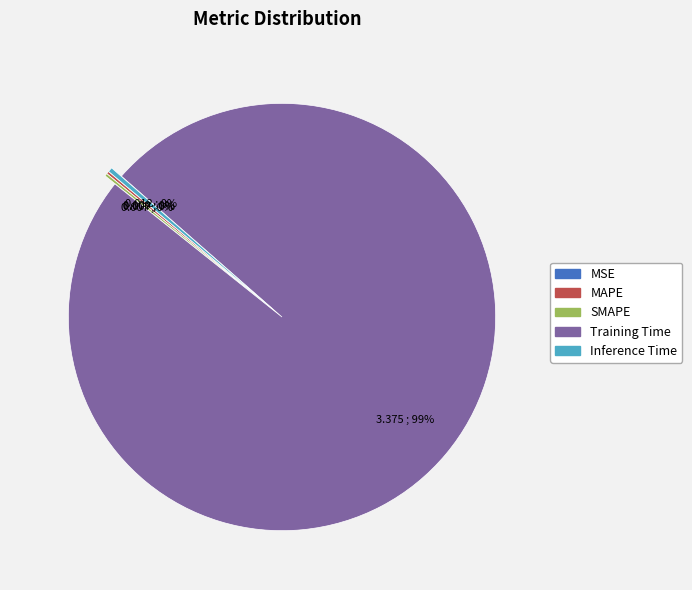

Is it true that Inference Time is 0% of the pie?

True